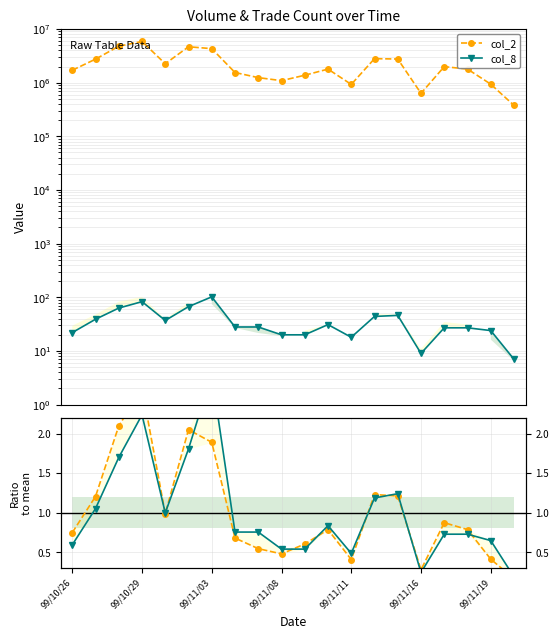

Which series has the largest total across all categories?

col_2